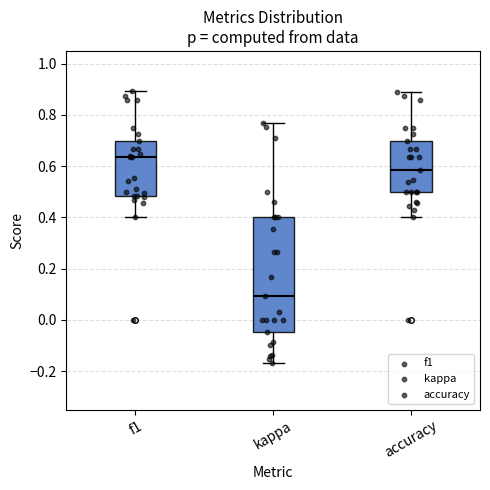

Reading left to right, transcribe this box plot: for each box, give where its median line is, the range the box spans, and where its two whiskers end, as read against the y-axis. The values are not printed on the chart, so give them approximately, as read against the axis.

f1: median 0.64, box 0.48 to 0.70, whiskers 0.40 to 0.90
kappa: median 0.10, box -0.04 to 0.40, whiskers -0.18 to 0.76
accuracy: median 0.58, box 0.50 to 0.70, whiskers 0.40 to 0.88